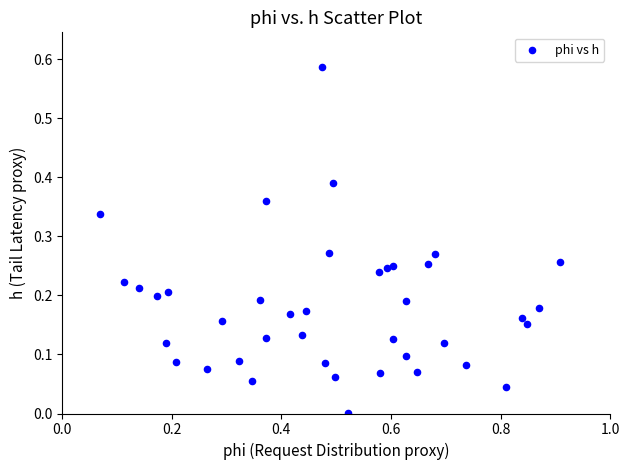

What is the range of X values (max minus min)?

0.8